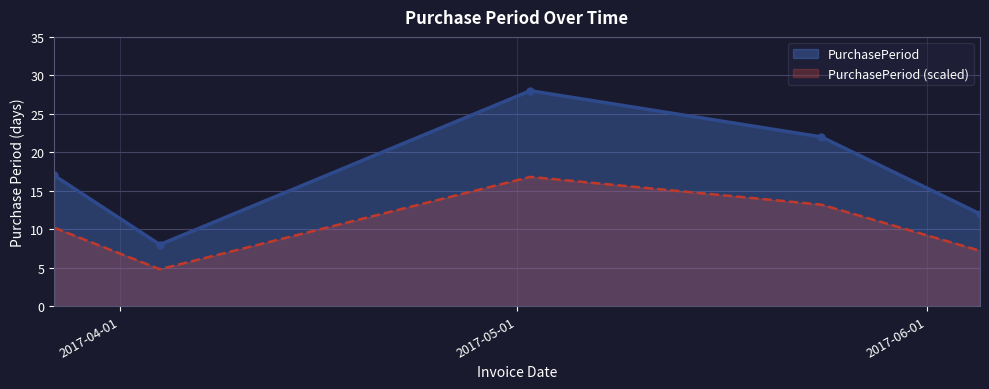

True or false: the data shows 3 at 2017-04-04.

False